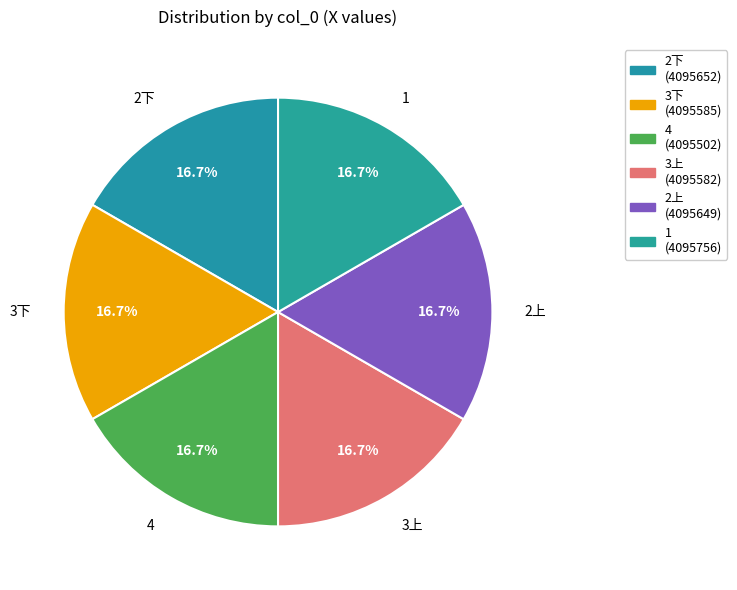

Does 4 account for over 50% of the chart?

No